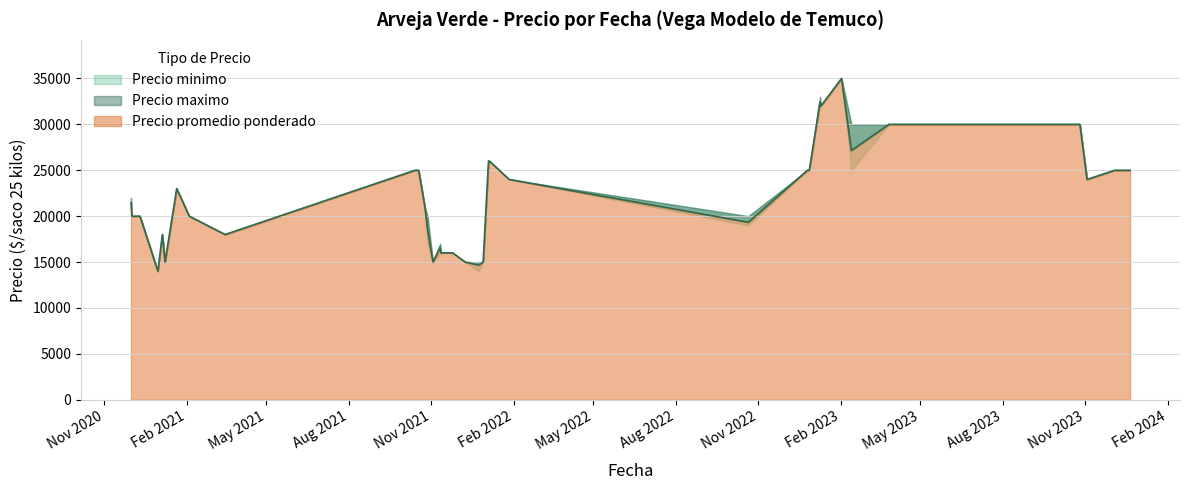

List the series in order of their peak value, highest first.

Precio promedio ponderado, Precio minimo, Precio maximo